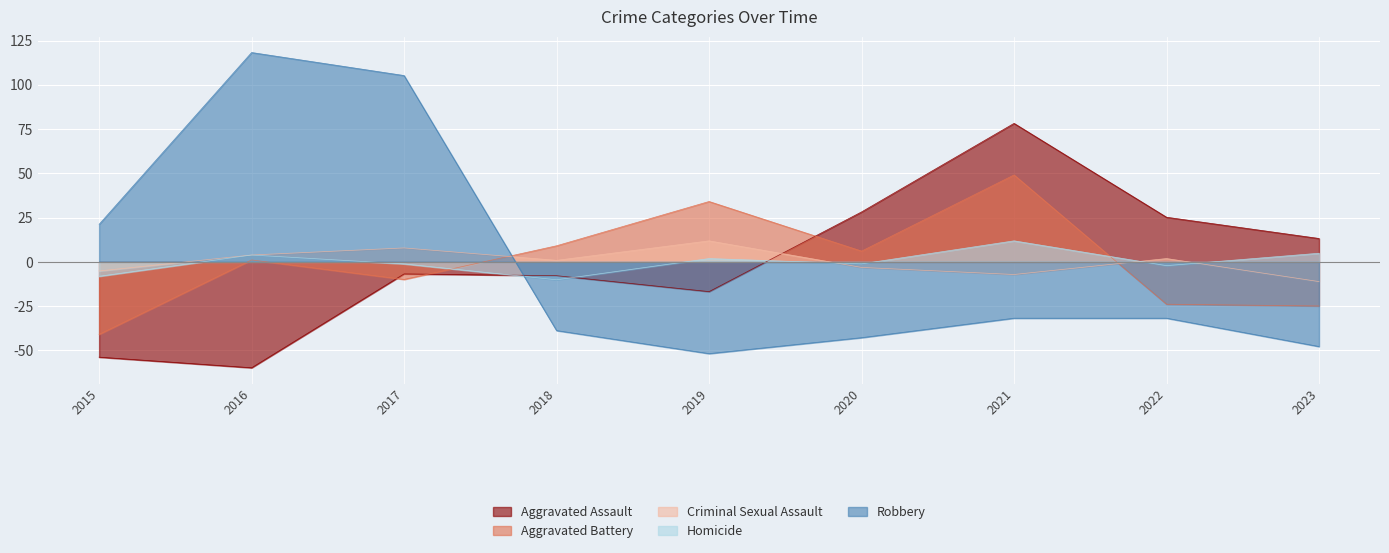

Which series has the largest total across all categories?

Aggravated Assault